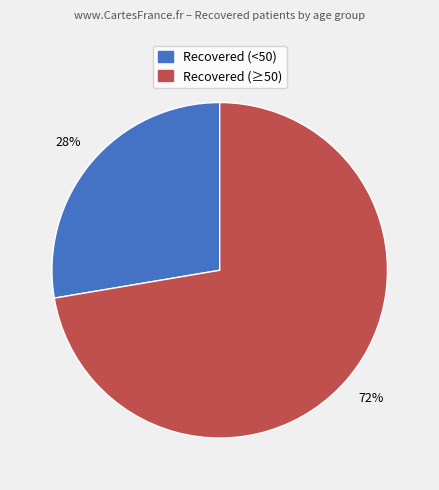

Is there any slice that represents more than half of the pie?

Yes